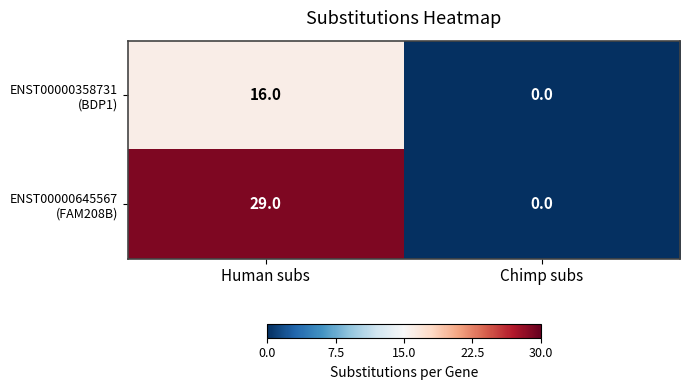

At which category is the sum across all series the highest?

Human subs